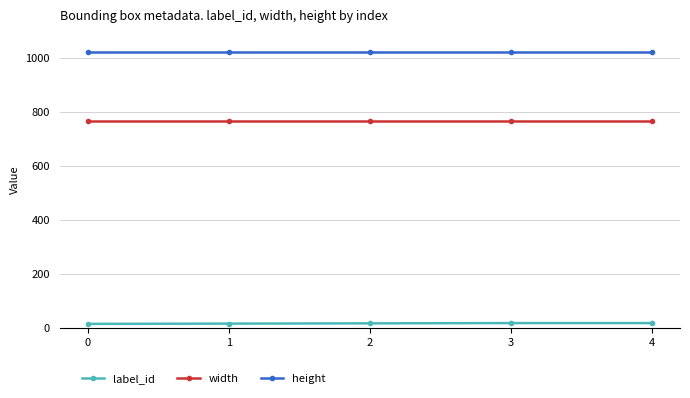

What is the highest value of the height series?

1024